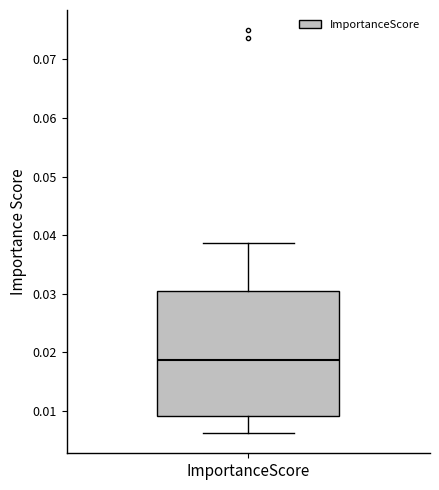

Where does the lower whisker of the box for ImportanceScore end on the y-axis? The values are not printed on the chart, so give them approximately, as read against the axis.

0.006